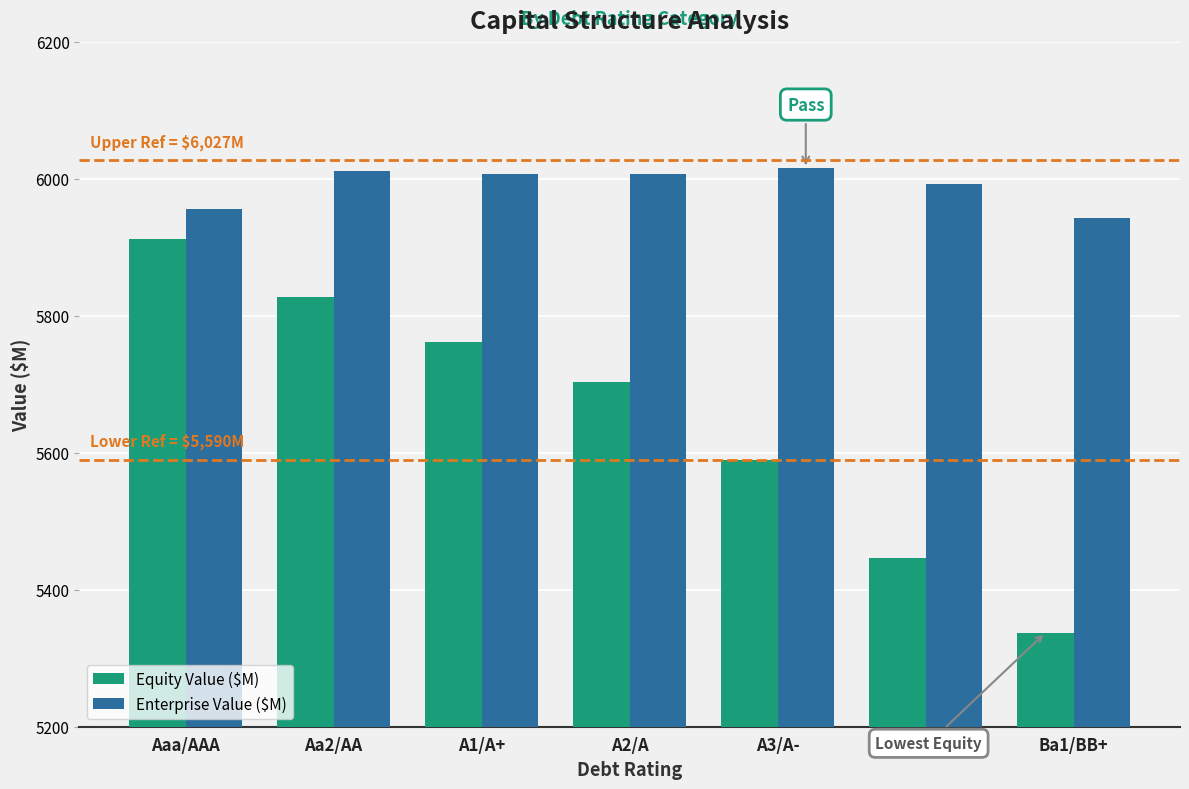

Rank the series at A1/A+ from highest to lowest value.

Enterprise Value ($M), Equity Value ($M)